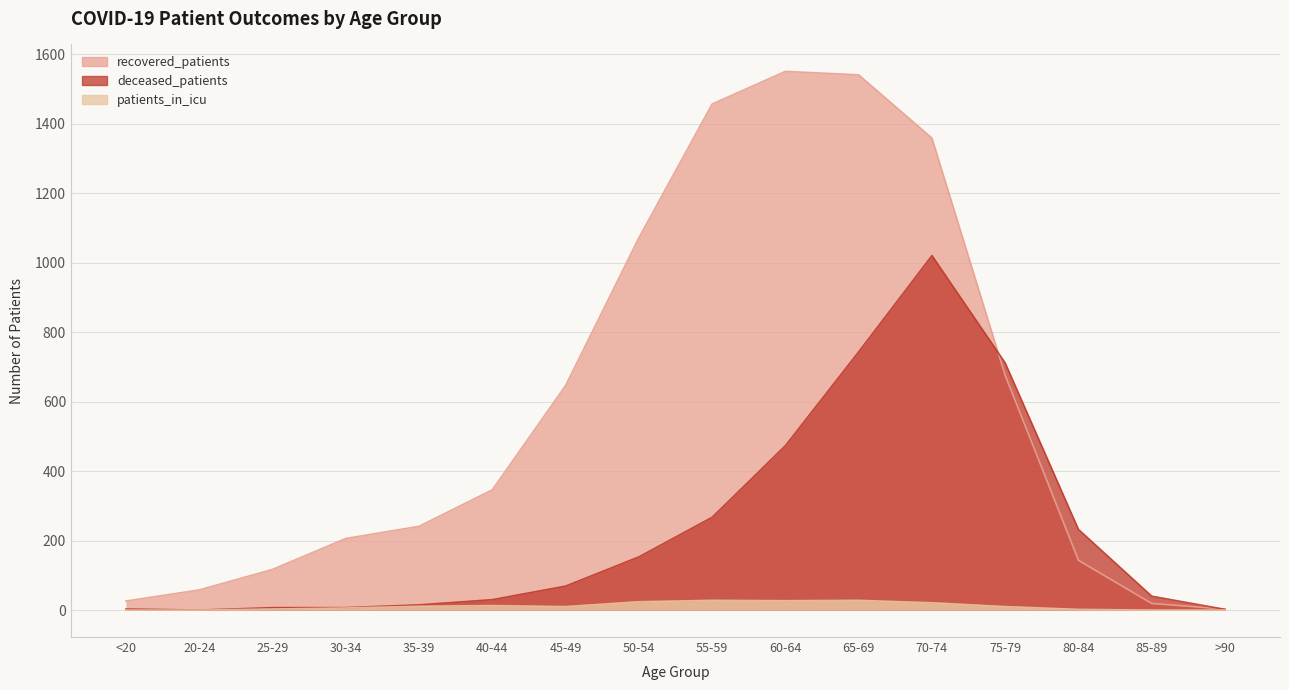

At which label does recovered_patients first exceed 346?

45-49